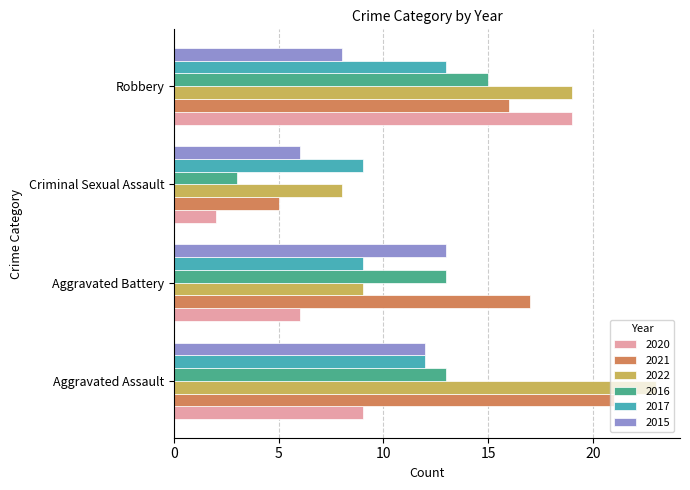

At Criminal Sexual Assault, list the series in order from smallest to largest.

2020, 2016, 2021, 2015, 2022, 2017